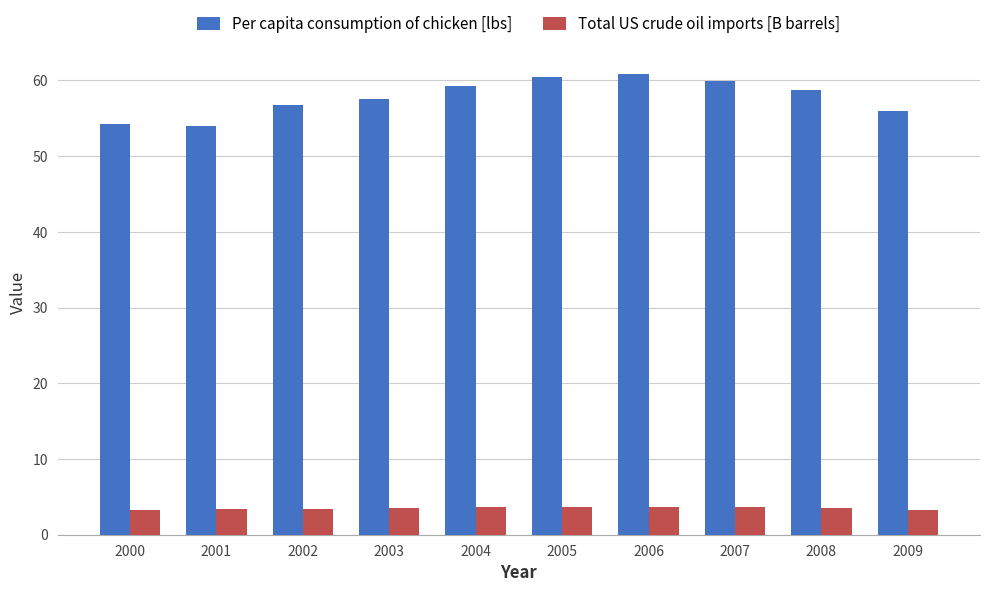

Count the Total US crude oil imports [B barrels] values in the range 3 to 4.

10